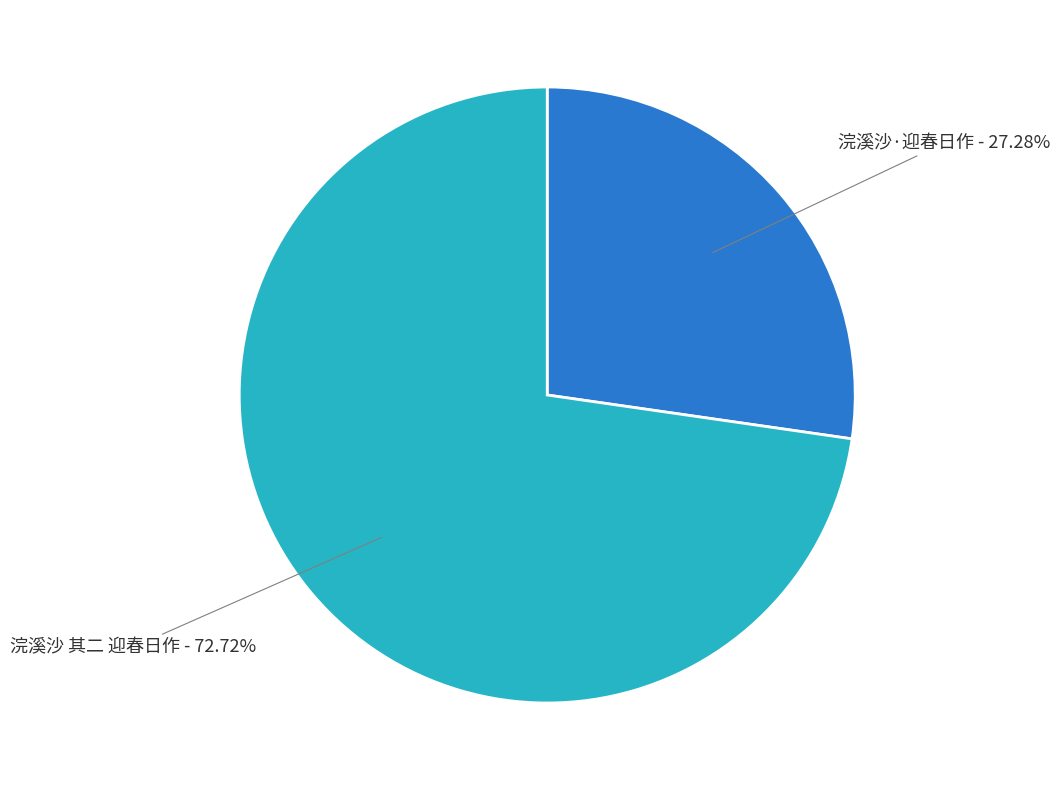

Is there a majority slice in this chart?

Yes